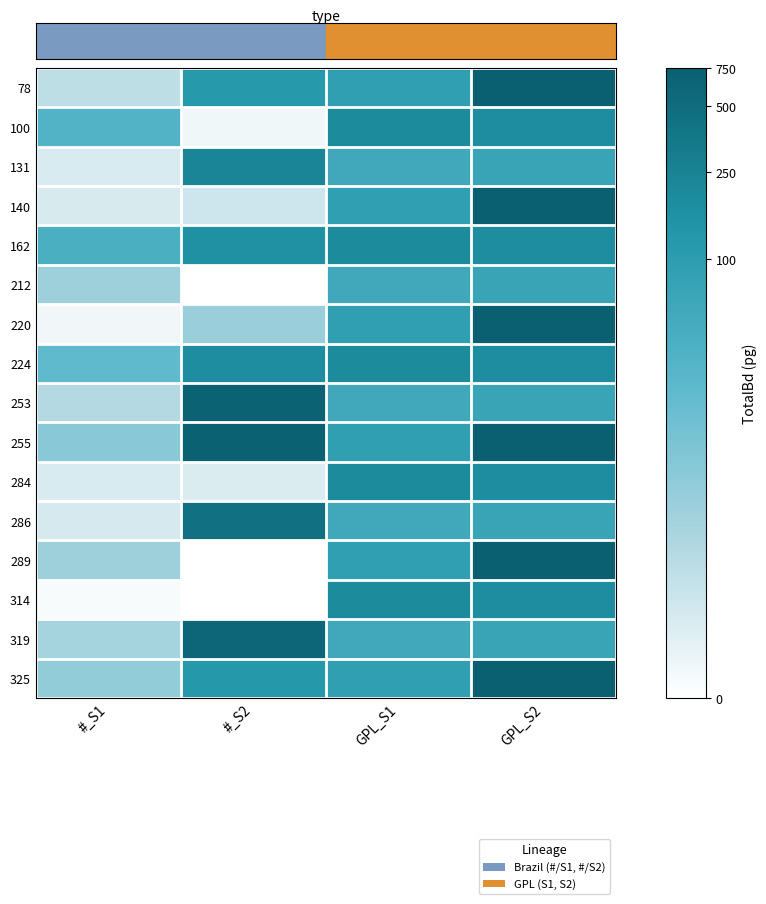

Rank the series at GPL_S2 from lowest to highest value.

131, 212, 253, 286, 319, 100, 162, 224, 284, 314, 78, 140, 220, 255, 289, 325